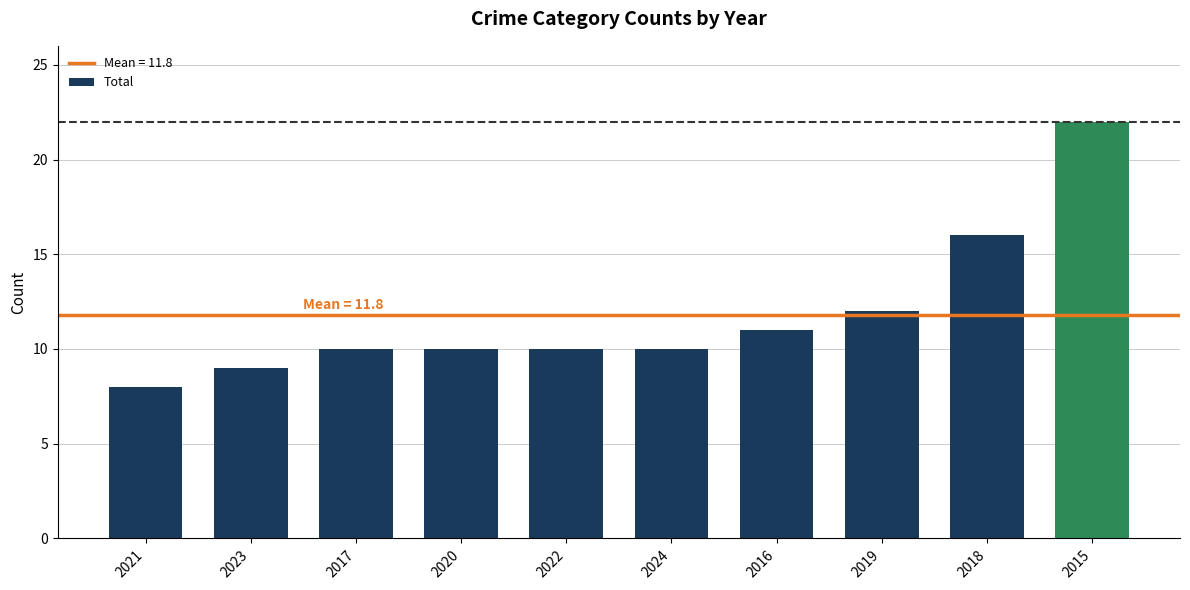

Are the bars horizontal?

No